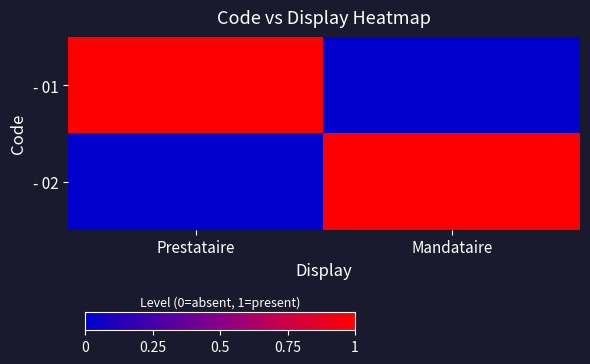

Reading left to right, extract all data points from this chart.

- 01: Prestataire=1	Mandataire=0
- 02: Prestataire=0	Mandataire=1